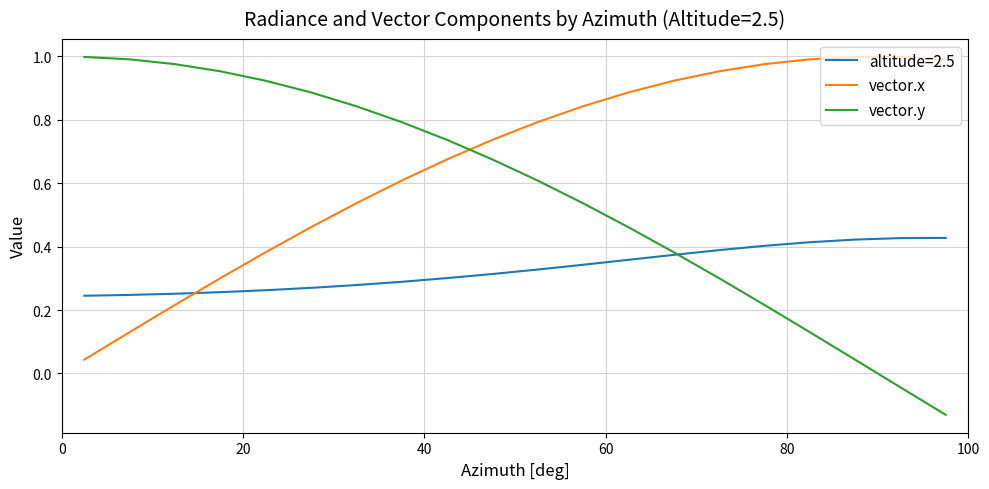

Rank the series by their average value, from lowest to highest.

altitude=2.5, vector.y, vector.x